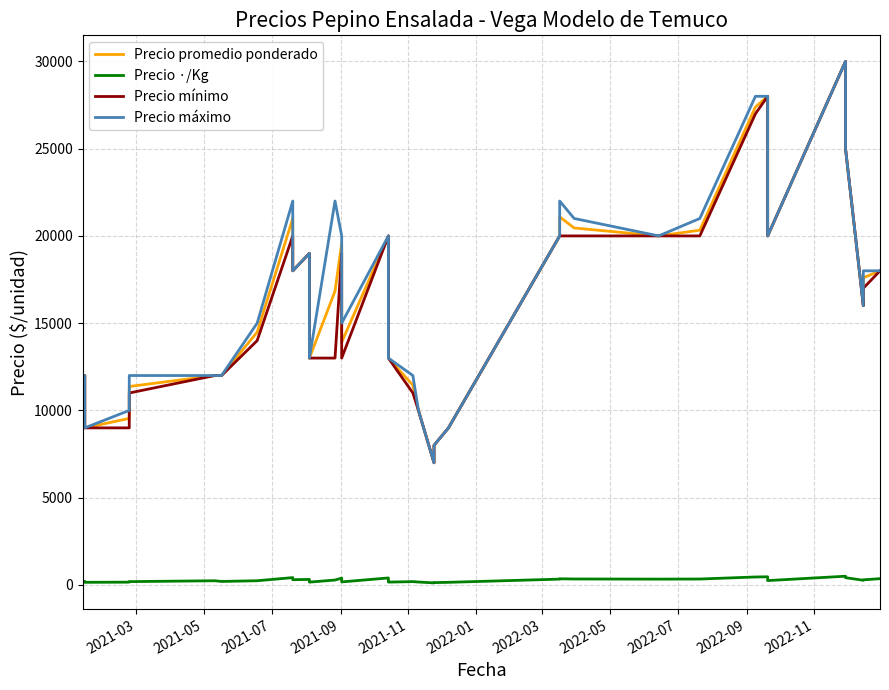

Does the chart have visible grid lines?

Yes